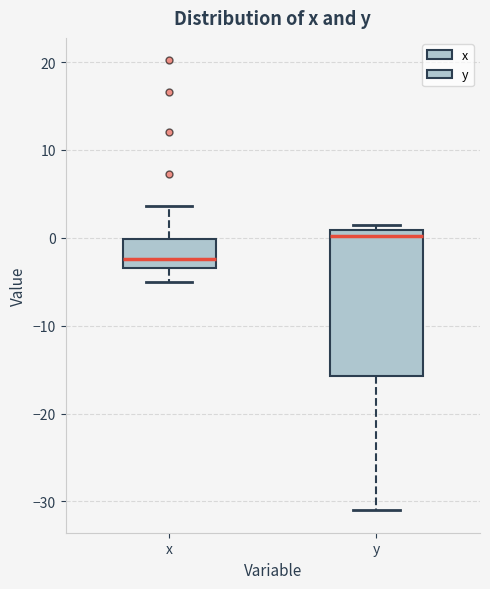

Where does the lower whisker of the box for y end on the y-axis? The values are not printed on the chart, so give them approximately, as read against the axis.

-31